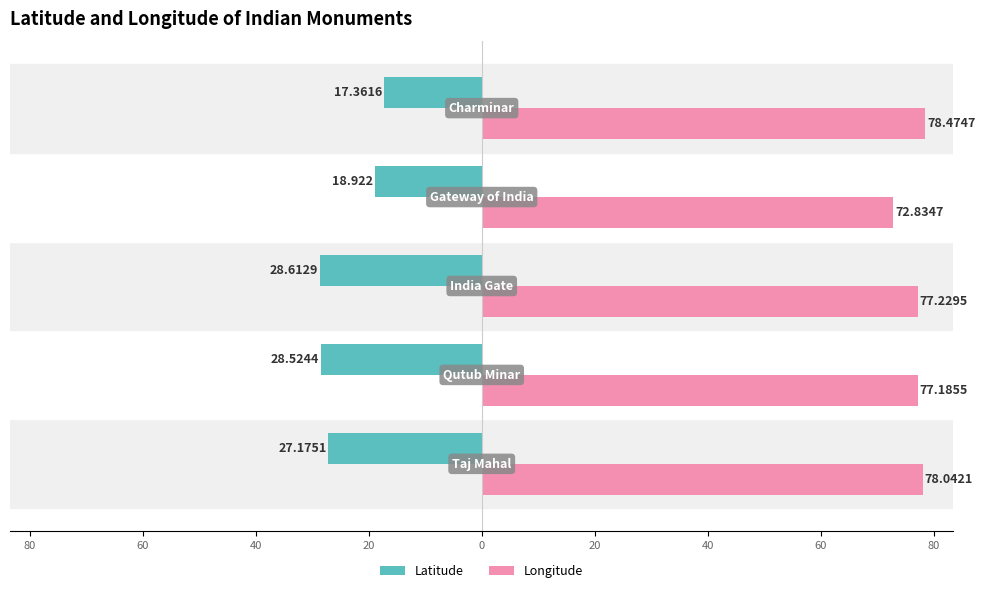

What are all the series names shown in the legend?

Latitude, Longitude